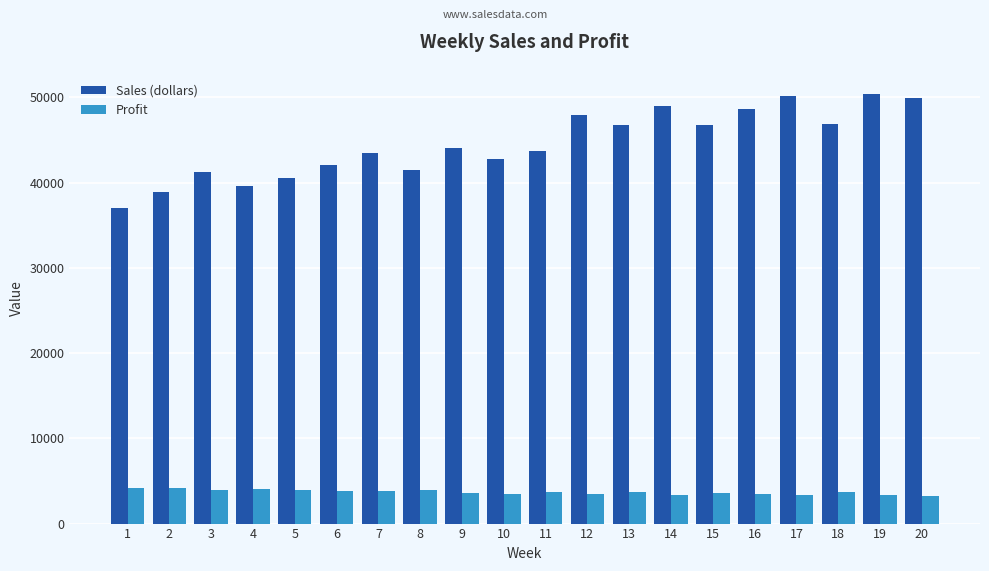

What is the difference between the highest and lowest values at 2?

34700